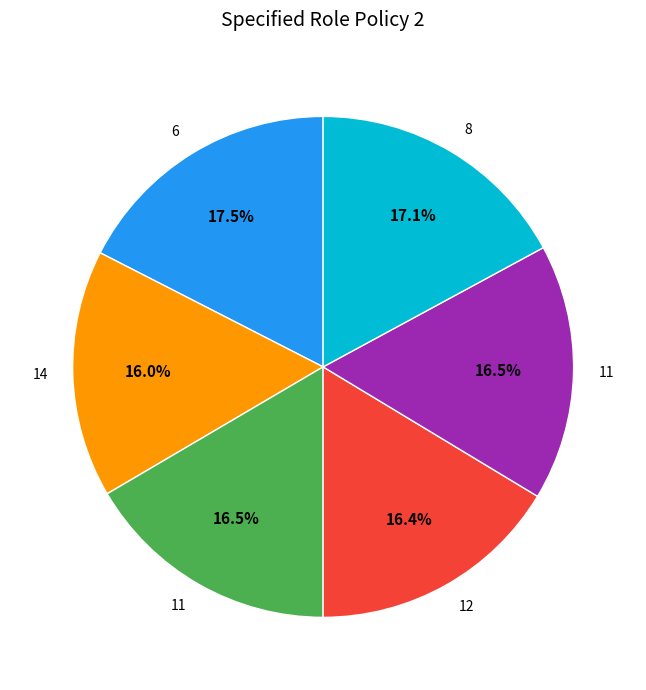

Is there a majority slice in this chart?

No